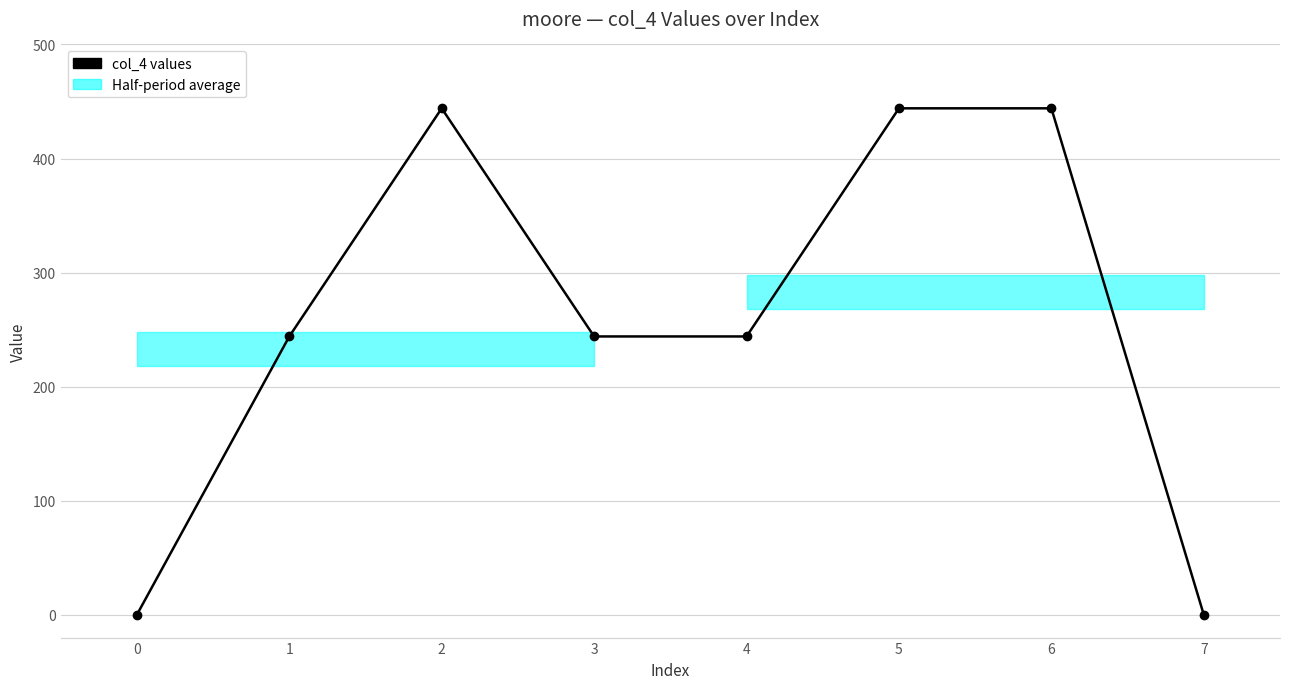

At which label is the value closest to 222?

1